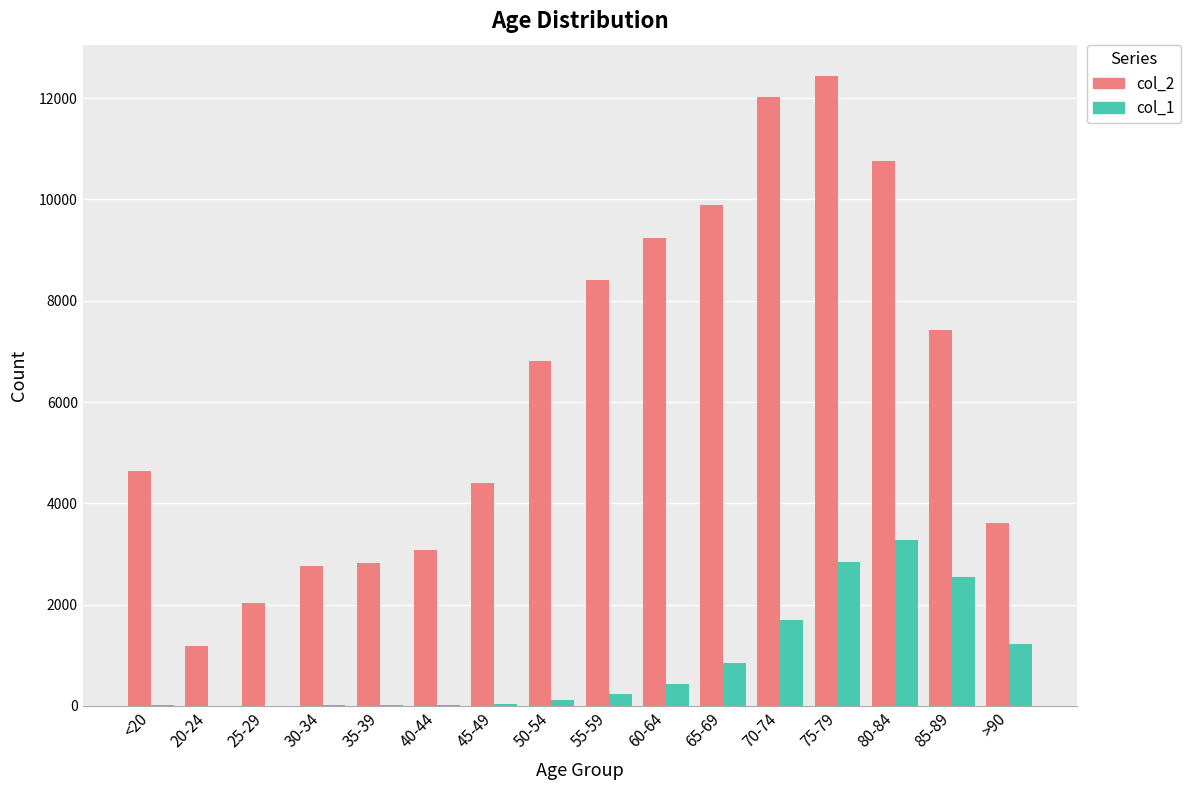

Which series has the largest total across all categories?

col_2